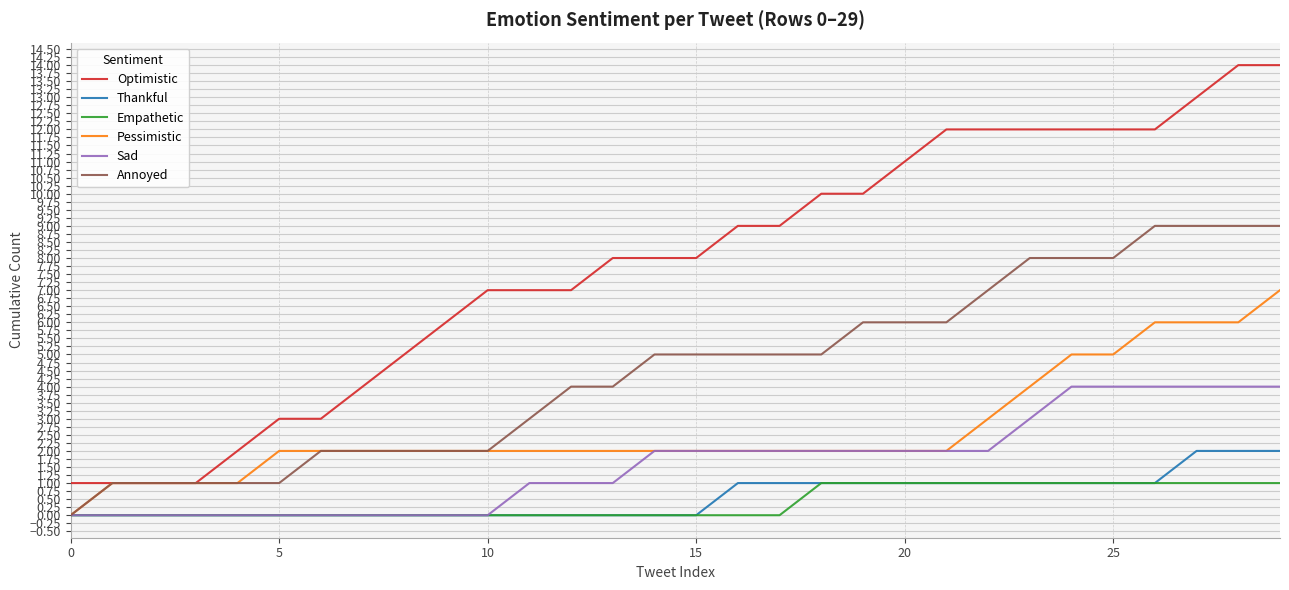

List the series in order of their peak value, highest first.

Optimistic, Annoyed, Pessimistic, Sad, Thankful, Empathetic